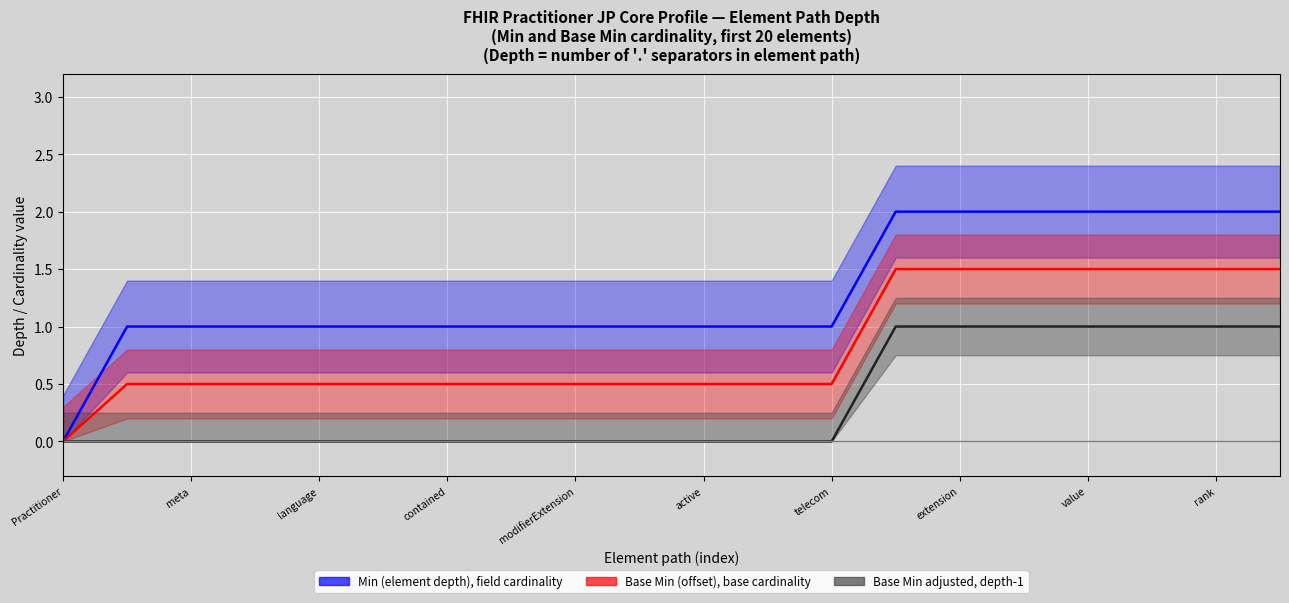

Reading left to right, list all the values displayed in this chart.

Min (element depth), field cardinality: 0.0	1.0	1.0	1.0	1.0	1.0	1.0	1.0	1.0	1.0	1.0	1.0	1.0	2.0	2.0	2.0	2.0	2.0	2.0	2.0
Base Min (offset), base cardinality: 0.0	0.5	0.5	0.5	0.5	0.5	0.5	0.5	0.5	0.5	0.5	0.5	0.5	1.5	1.5	1.5	1.5	1.5	1.5	1.5
Base Min adjusted, depth-1: 0.0	0.0	0.0	0.0	0.0	0.0	0.0	0.0	0.0	0.0	0.0	0.0	0.0	1.0	1.0	1.0	1.0	1.0	1.0	1.0